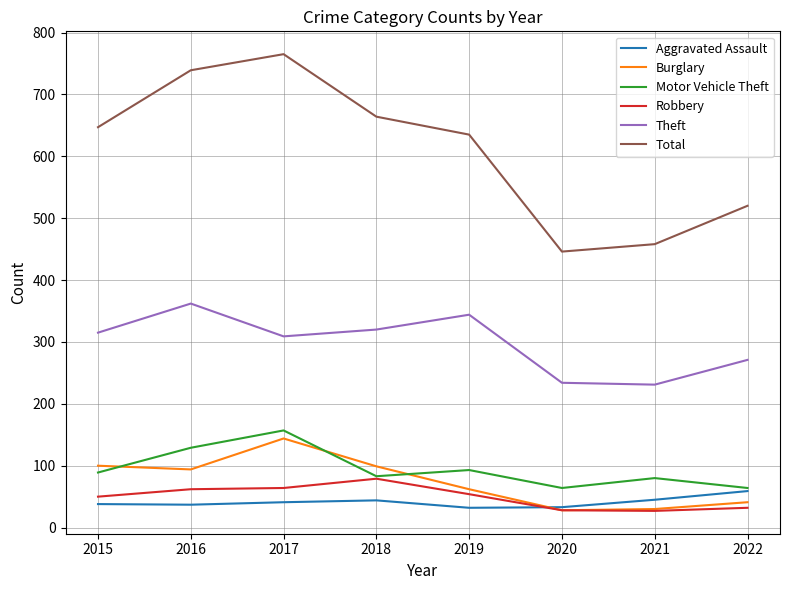

What is the spread (max minus min) of values at 2019?

603